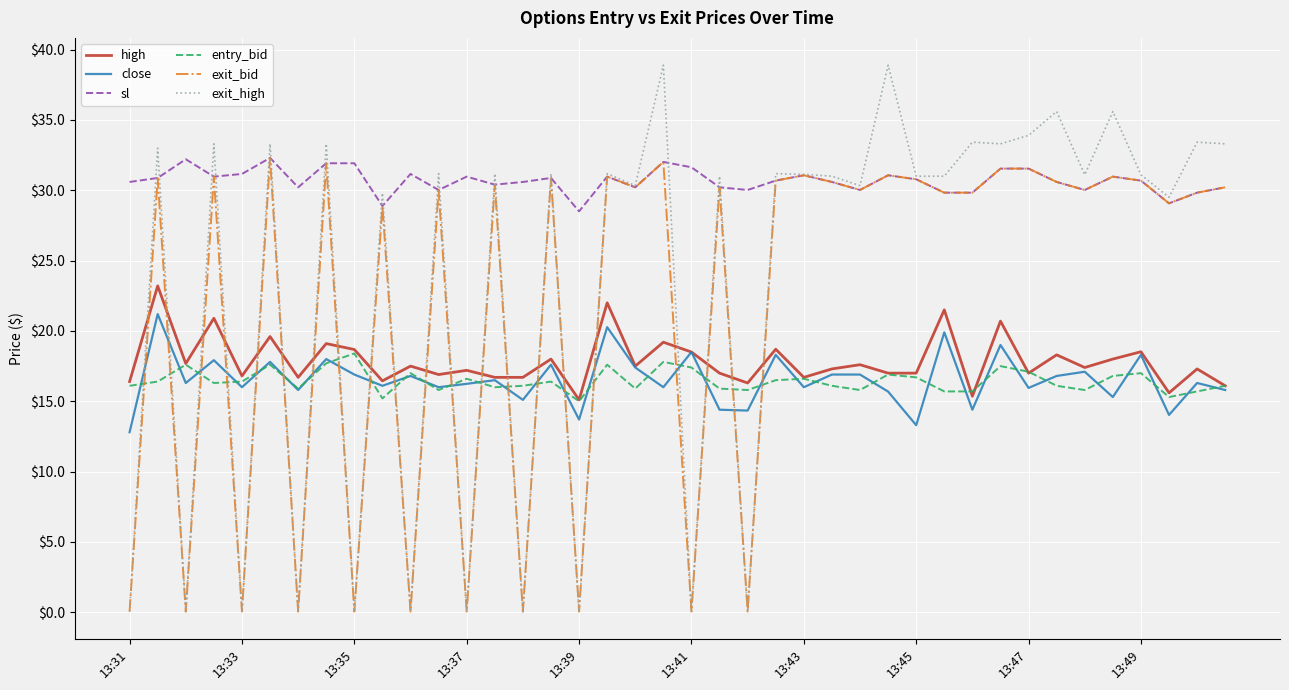

Which series has the largest range (max minus min)?

exit_high